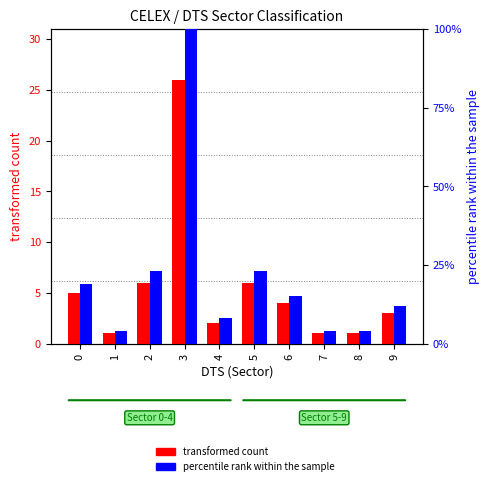

Rank the categories by transformed count value from lowest to highest.

1, 7, 8, 4, 9, 6, 0, 2, 5, 3